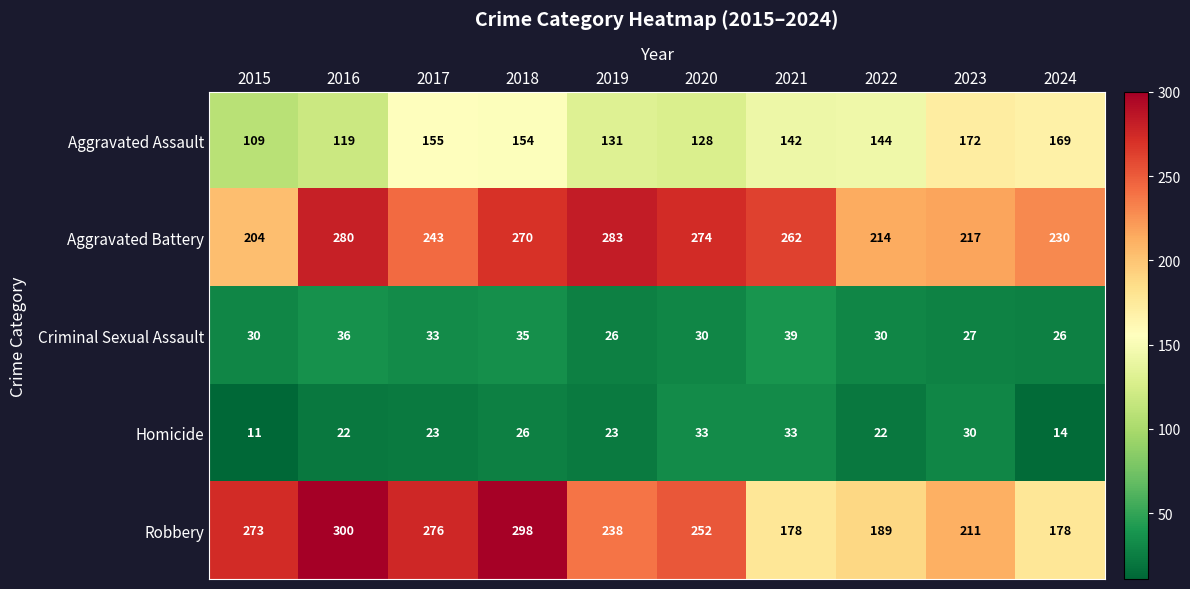

What is the sum of the Criminal Sexual Assault values at 2016 and 2024?

62